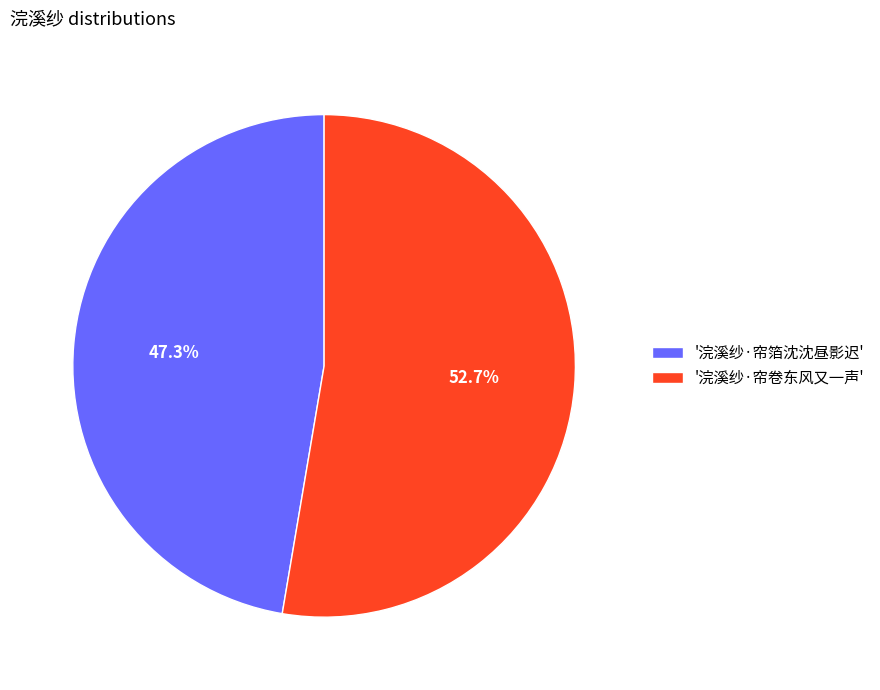

To the nearest percent, what is the average slice percentage?

50%